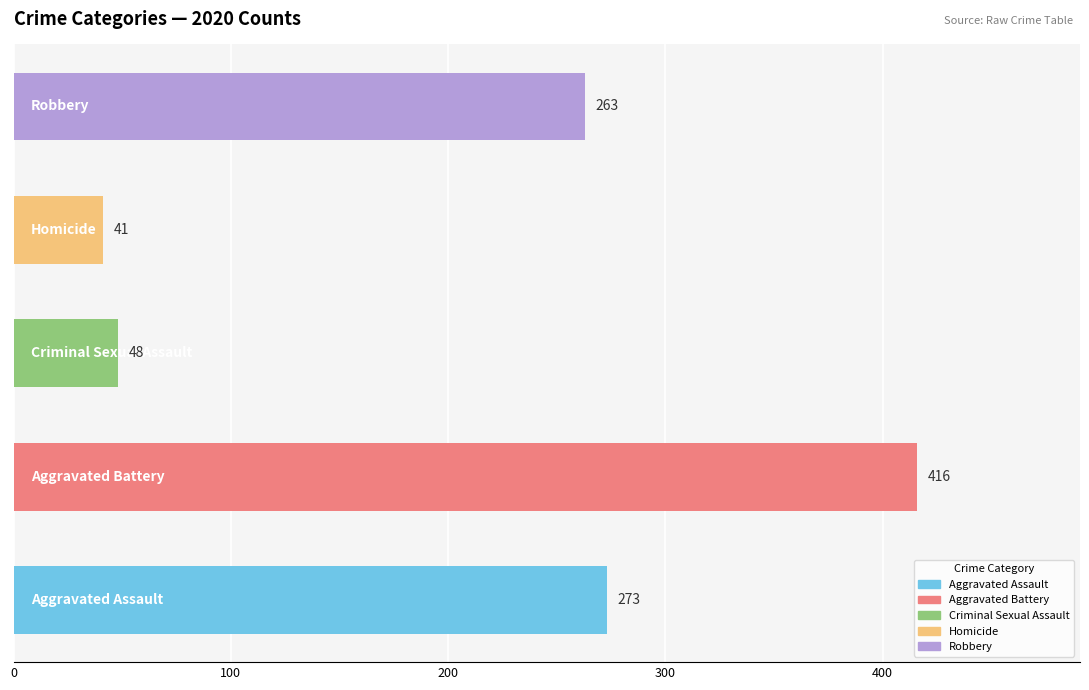

Reading bottom to top, extract all data points from this chart.

273	416	48	41	263